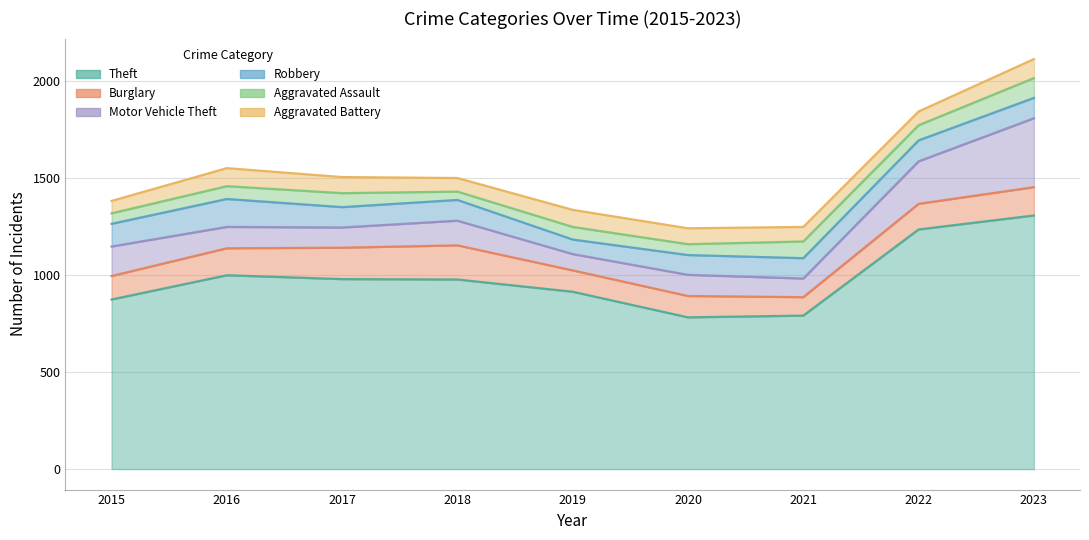

Rank the series at 2021 from lowest to highest value.

Aggravated Battery, Aggravated Assault, Burglary, Motor Vehicle Theft, Robbery, Theft